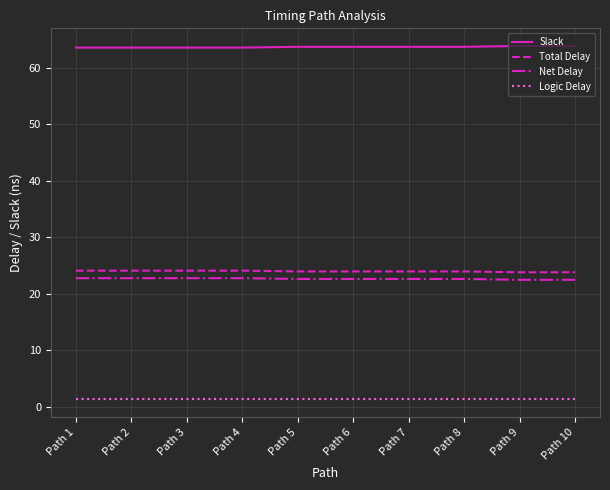

True or false: Slack and Net Delay cross at least once.

False